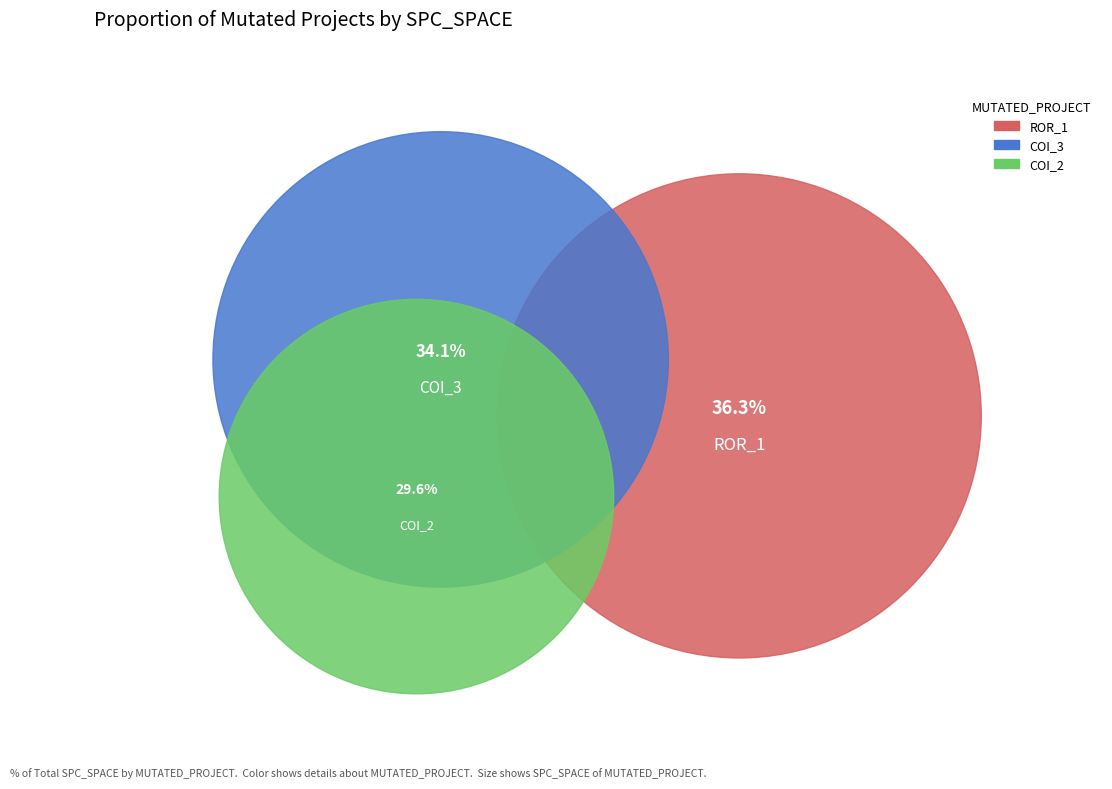

What percentage do AutoResponder.EmailSystem.Client.COI_2 and Forward.EmailSystem.Client.ROR_1 together represent?

65.9%